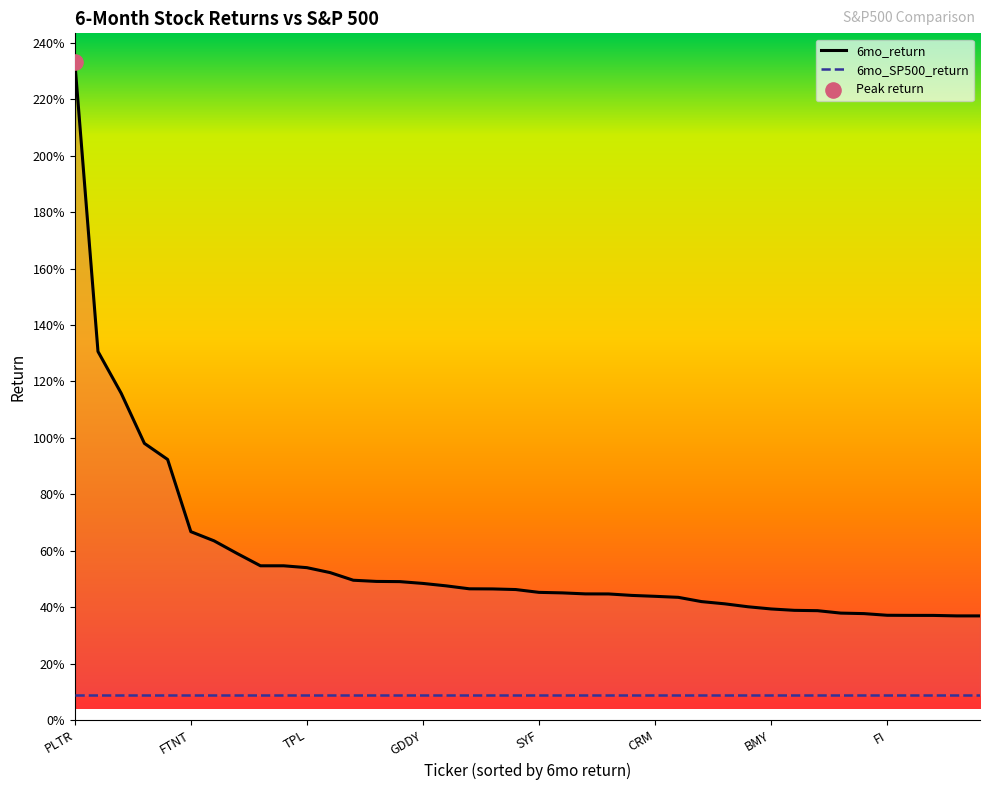

Which series reaches the maximum Y coordinate?

6mo_return